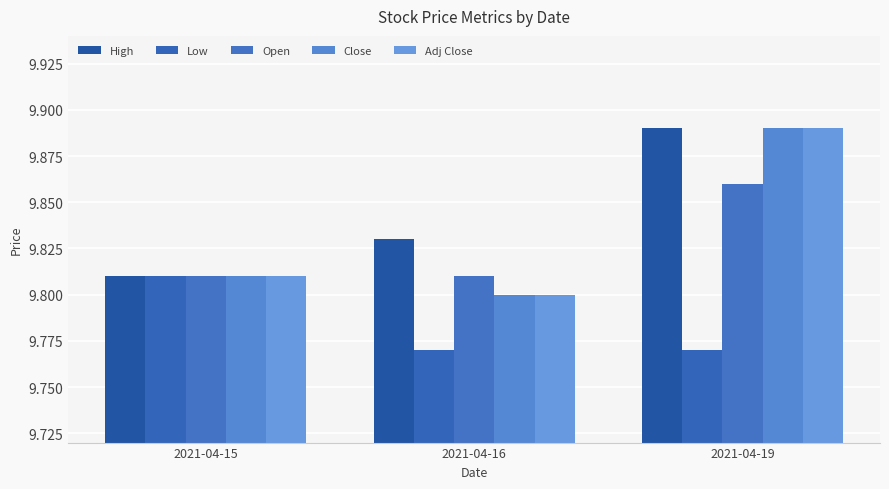

Rank the categories by Close value from lowest to highest.

2021-04-16, 2021-04-15, 2021-04-19